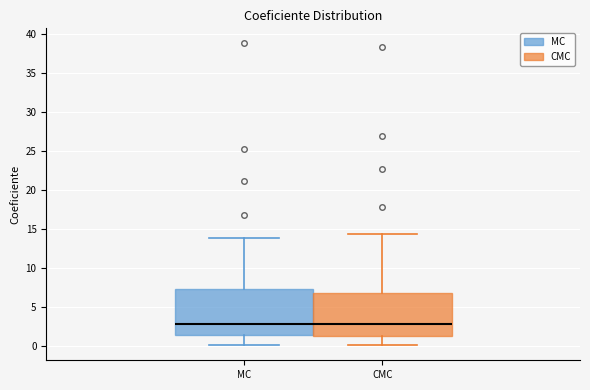

Where is the upper edge of the box for CMC on the y-axis? The values are not printed on the chart, so give them approximately, as read against the axis.

7.0